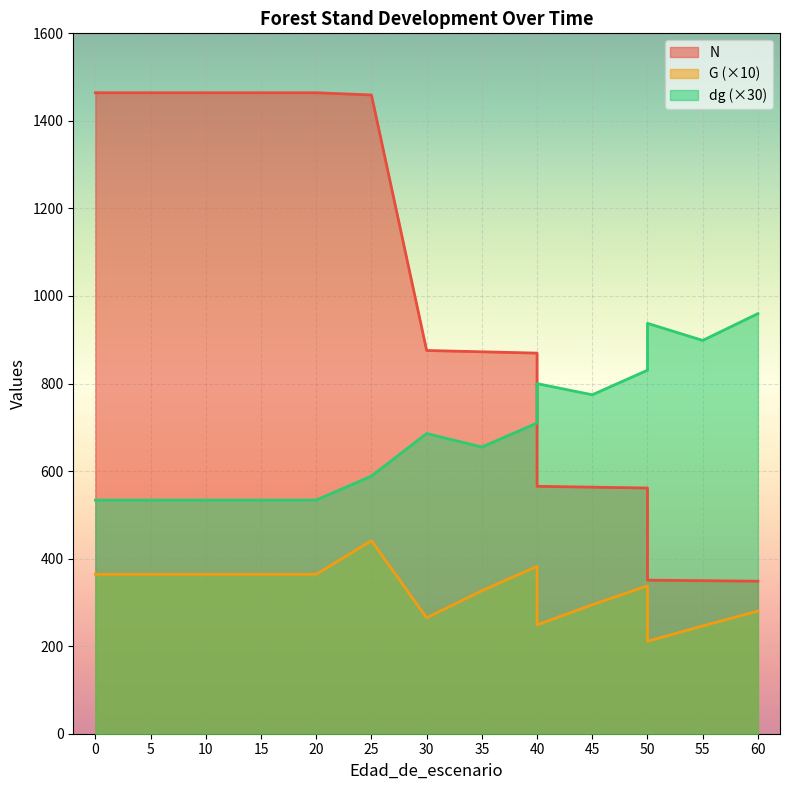

List the series in order of their peak value, lowest first.

G, dg, N